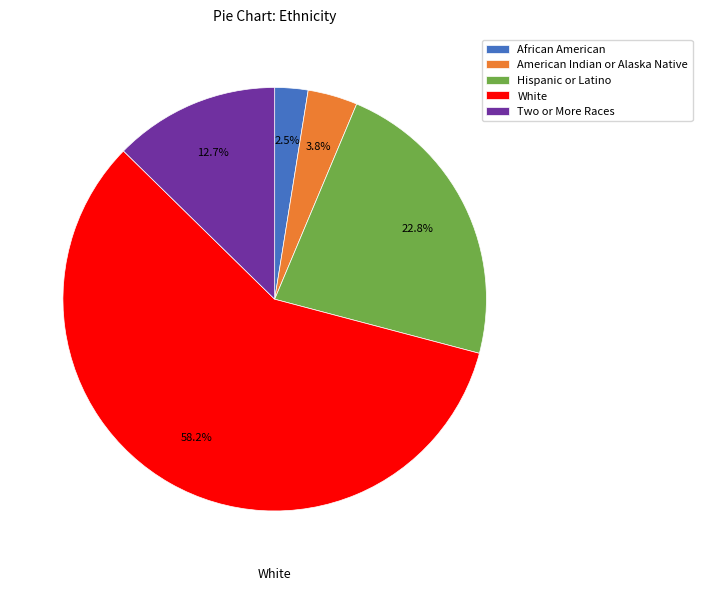

How many segments does this pie chart have?

5